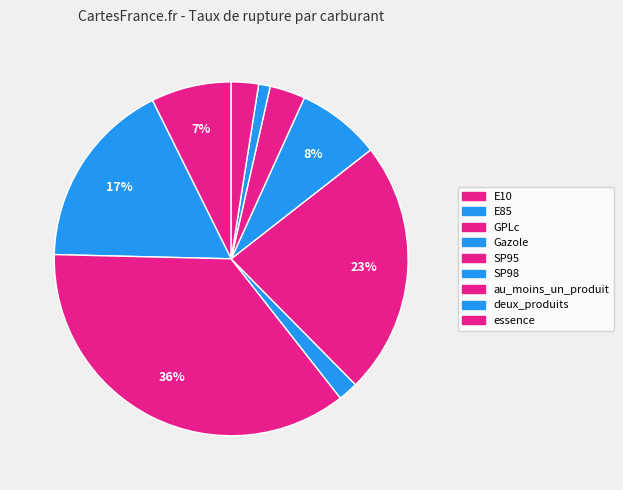

Rank the categories by value from lowest to highest.

deux_produits, Gazole, essence, au_moins_un_produit, E10, SP98, E85, SP95, GPLc